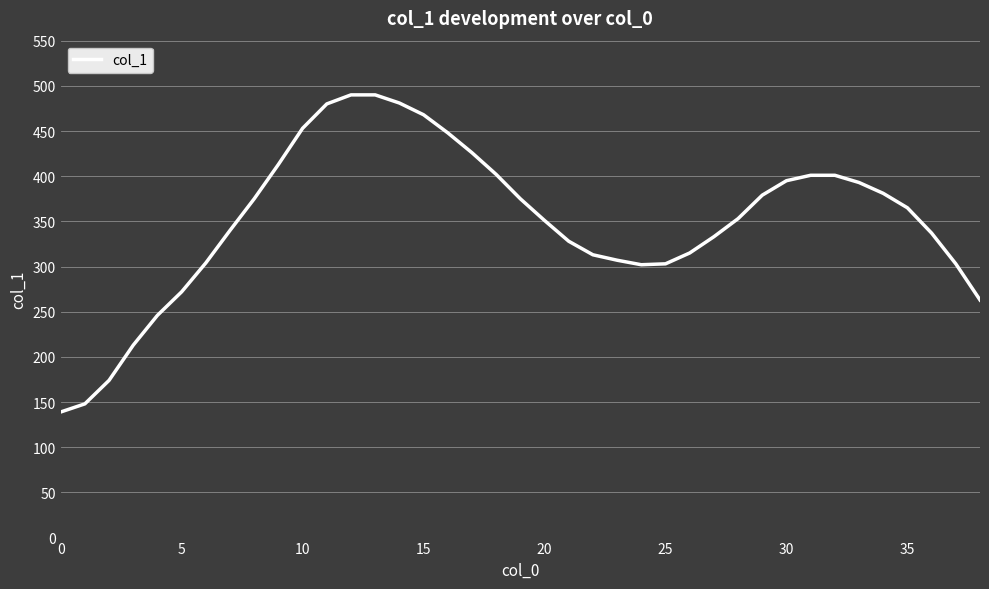

What is the greatest value displayed?

490